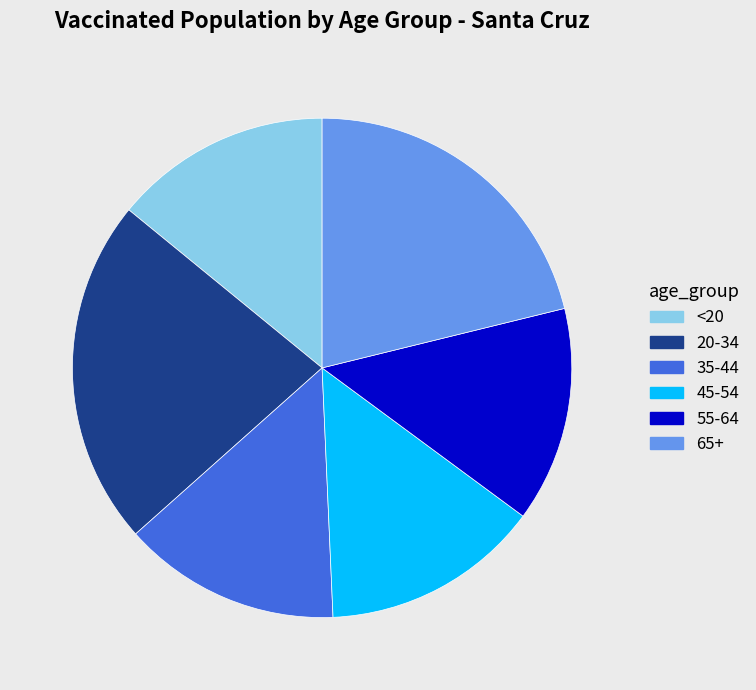

What is the ratio of the value at 20-34 to the value at 35-44?

1.6